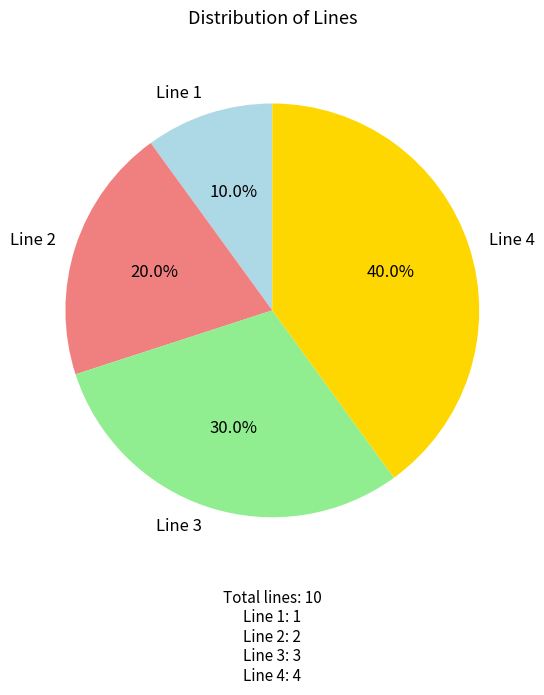

To the nearest percent, what percentage of the pie is Line 2?

20%